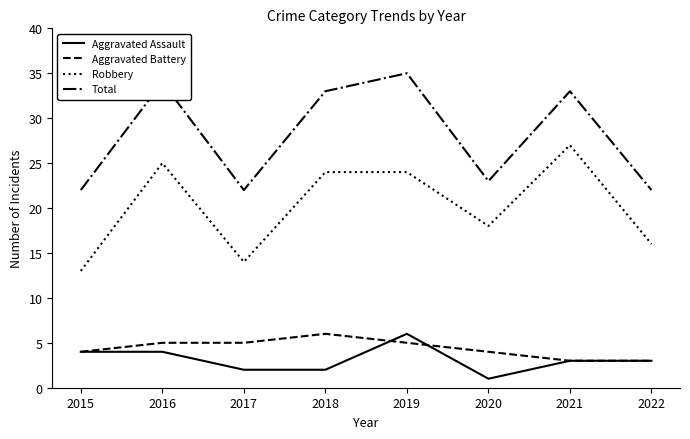

What are all the series names shown in the legend?

Aggravated Assault, Aggravated Battery, Robbery, Total